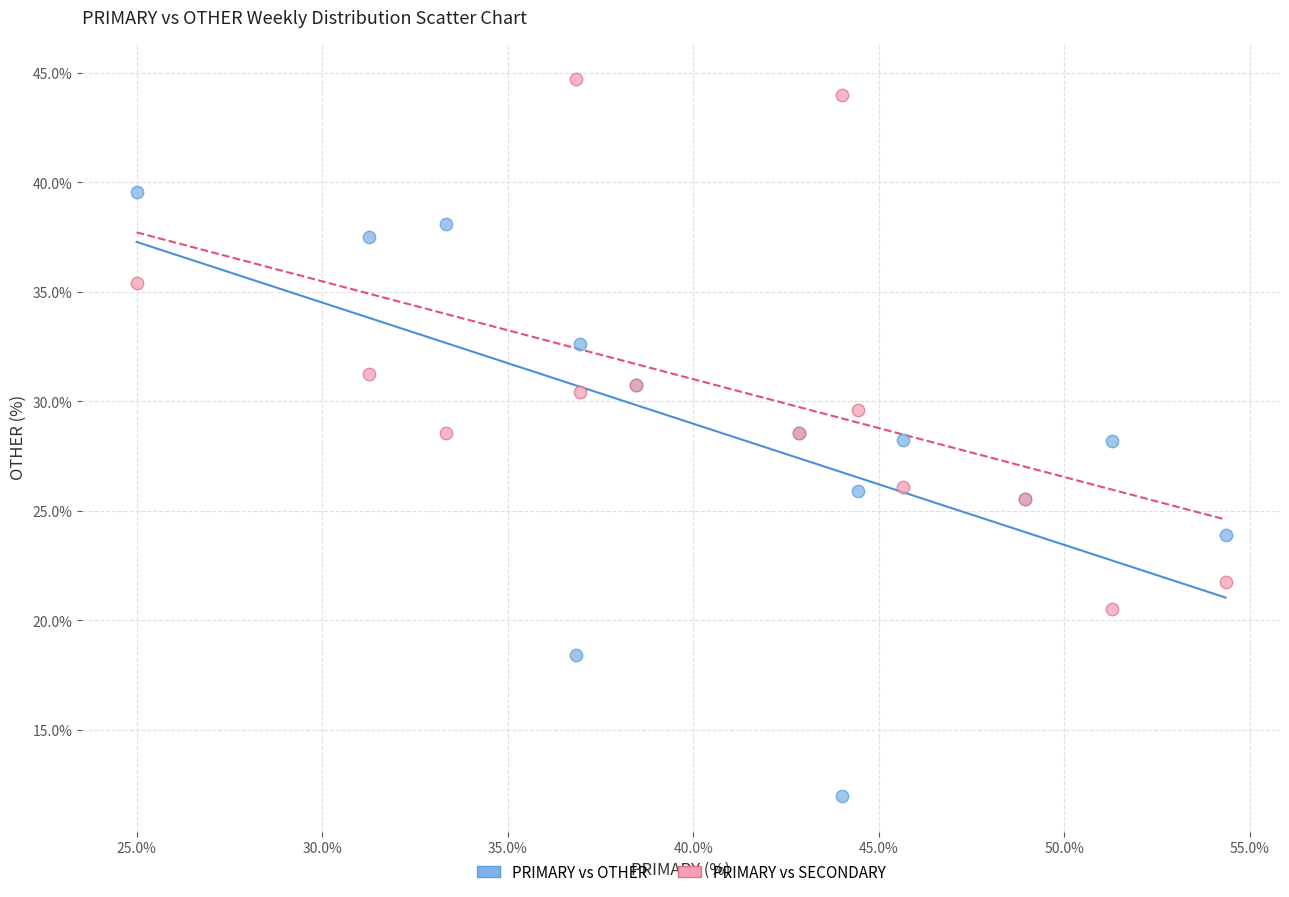

Which series reaches the minimum Y coordinate?

PRIMARY vs OTHER